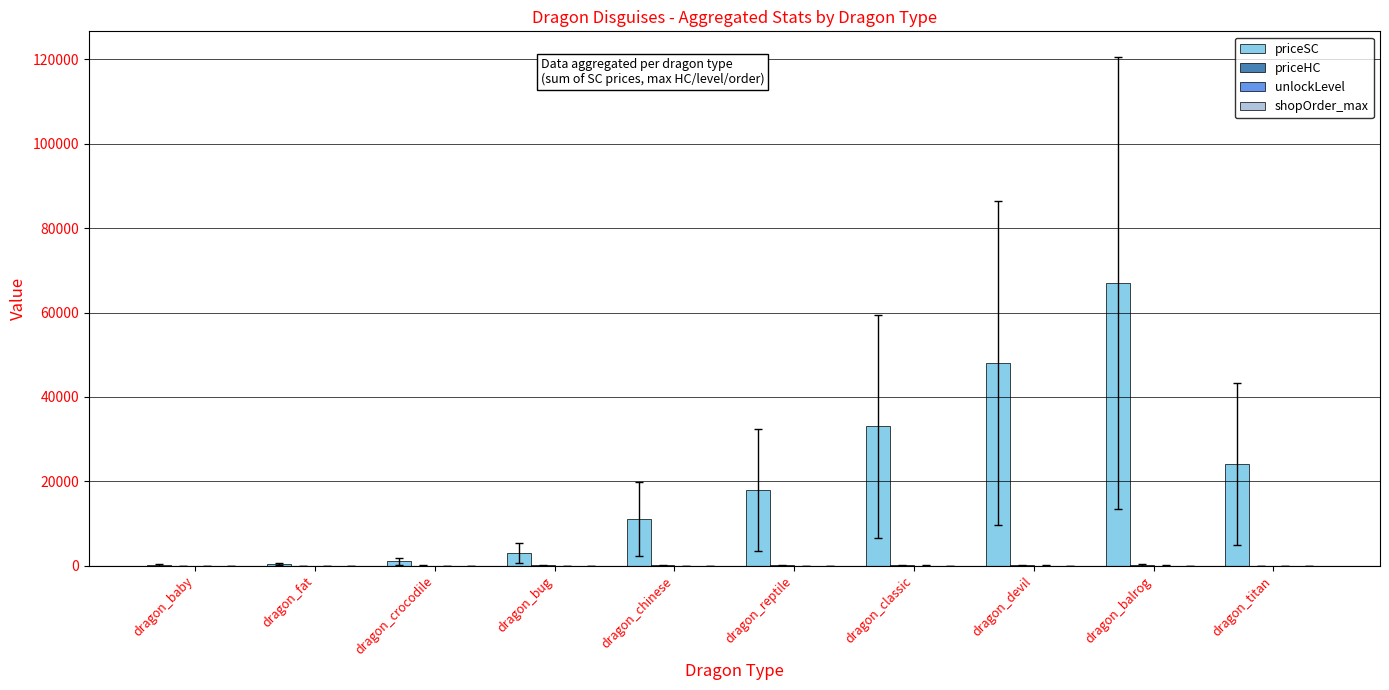

Between dragon_fat and dragon_balrog, which series saw the biggest shift?

priceSC